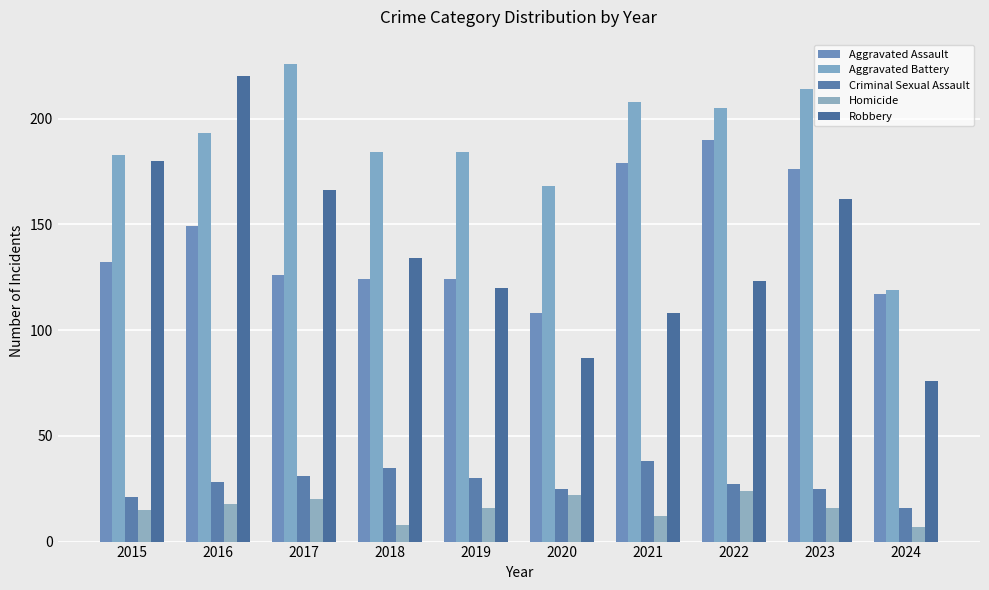

Is it true that Aggravated Battery equals 184 at 2019?

True